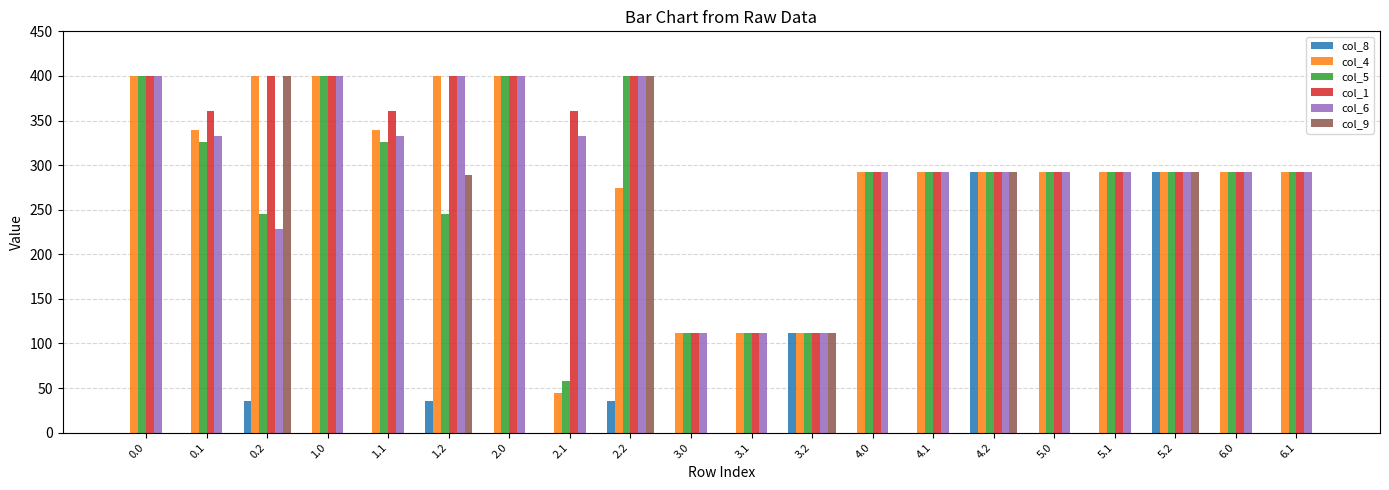

Between 0.0 and 2.1, which series saw the biggest shift?

col_4